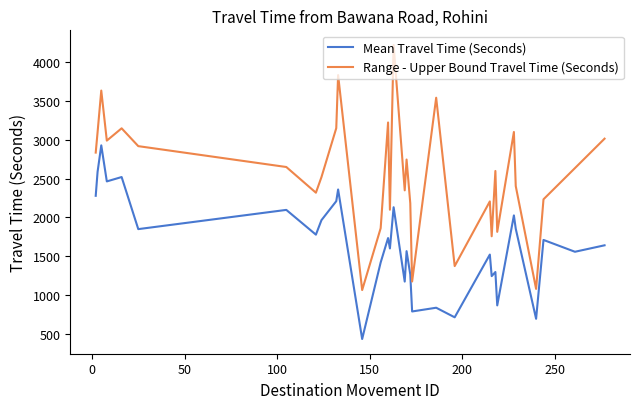

List the series in order of their overall mean, lowest first.

Mean Travel Time (Seconds), Range - Upper Bound Travel Time (Seconds)